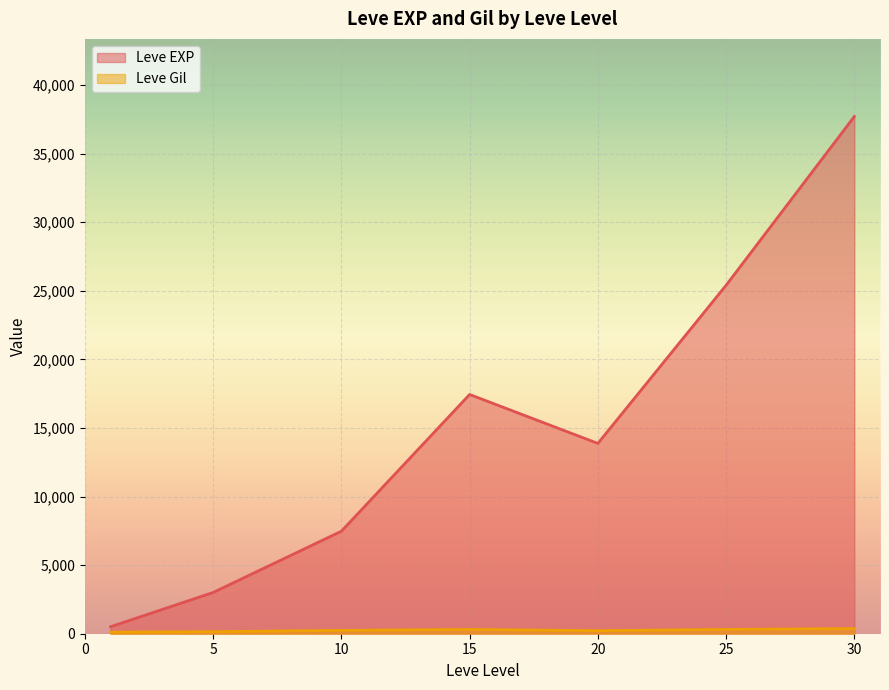

Which series has the largest total across all categories?

Leve EXP